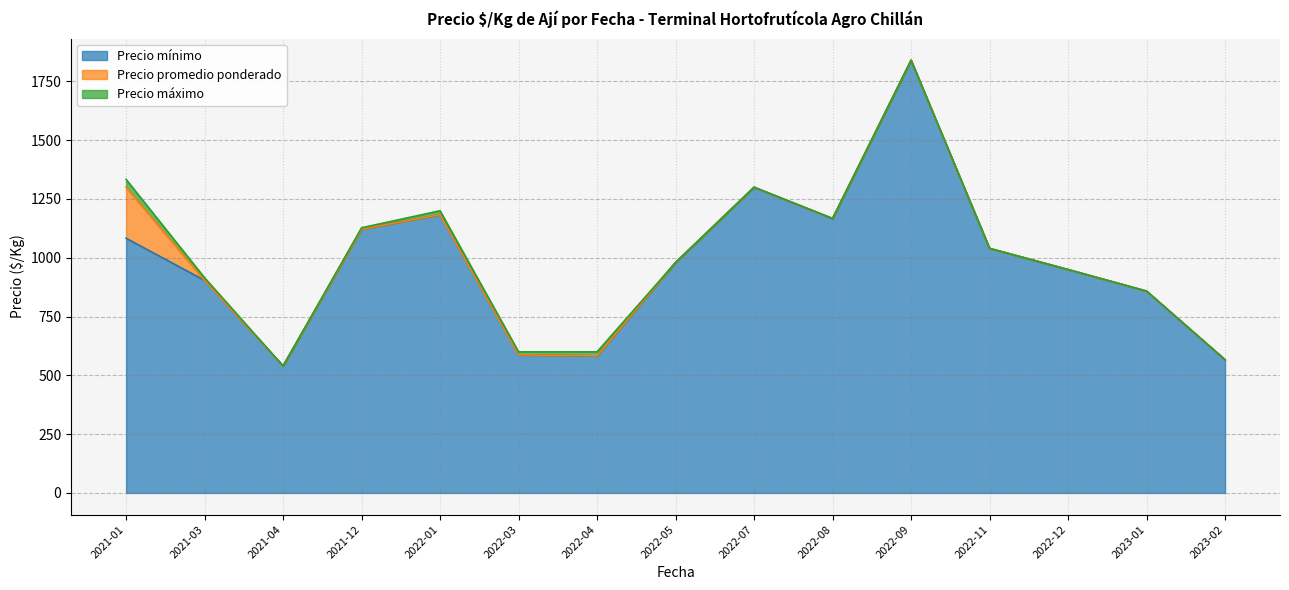

At which category is the sum across all series the highest?

2022-09